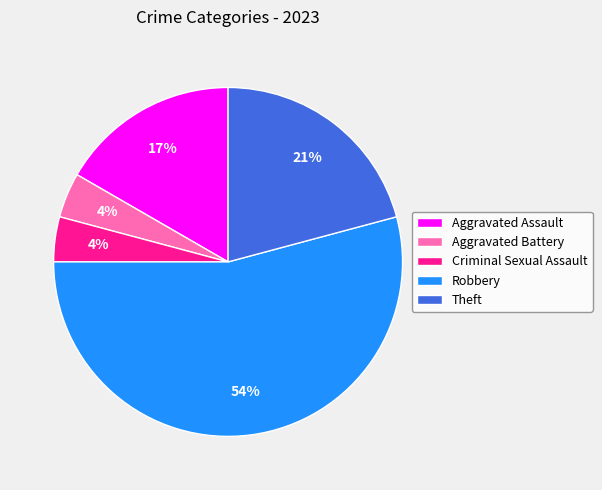

To the nearest percent, what percentage of the pie is Aggravated Assault?

17%